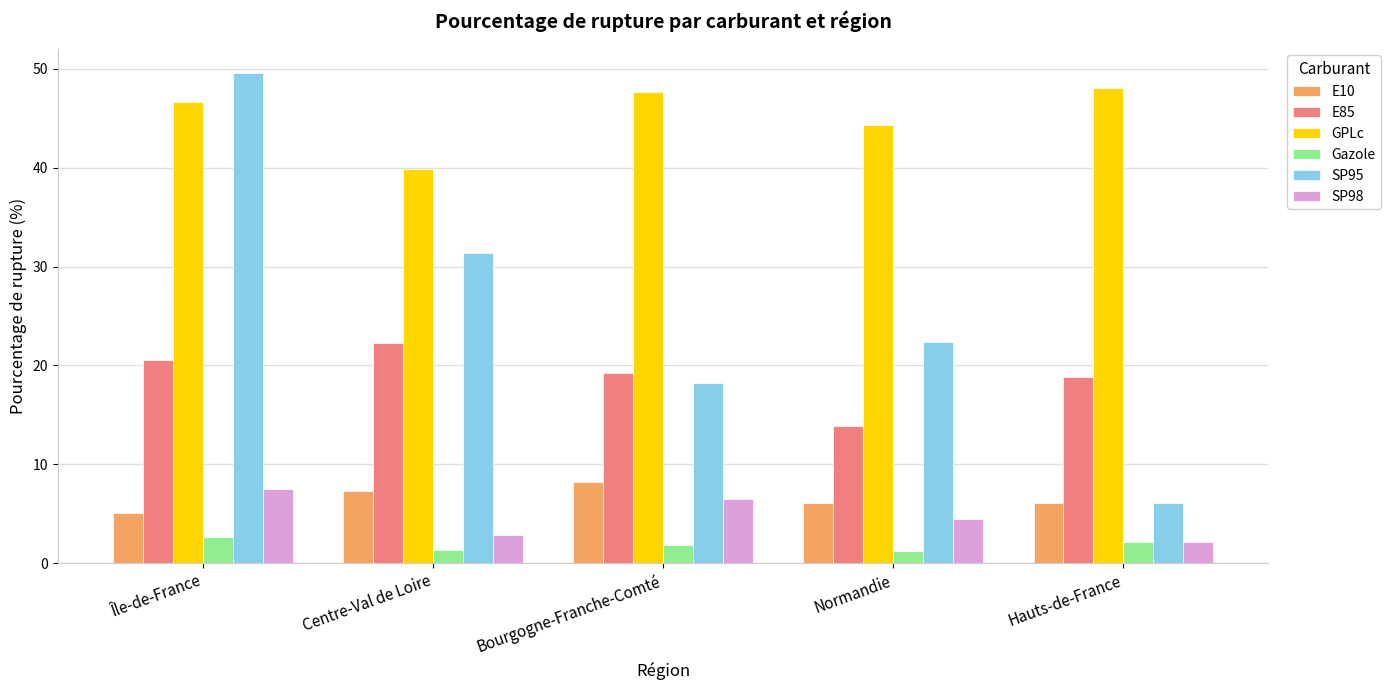

How many distinct data groups are displayed?

6